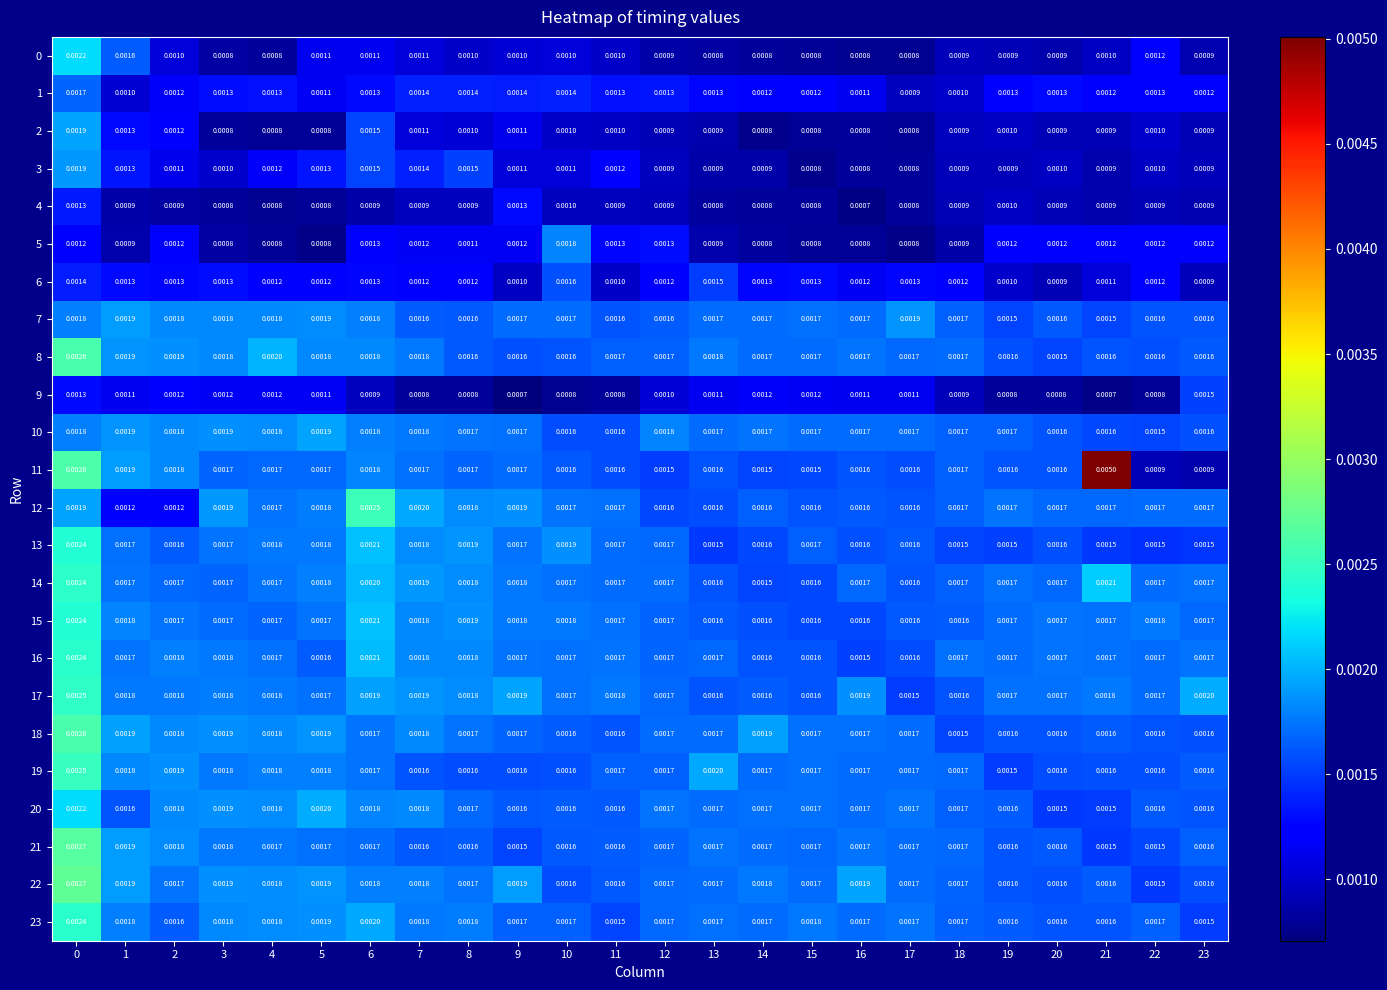

Is the value of 0 at 8 greater than the value of 19 at 18?

No